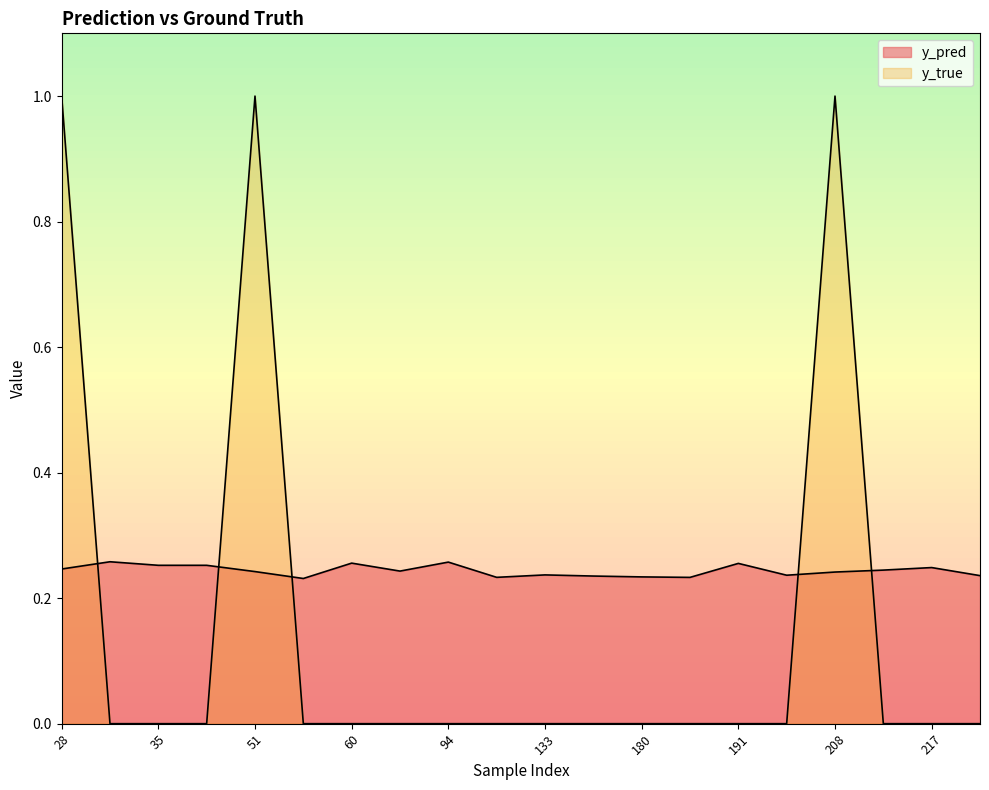

Which series changed the most between 94 and 133?

y_pred